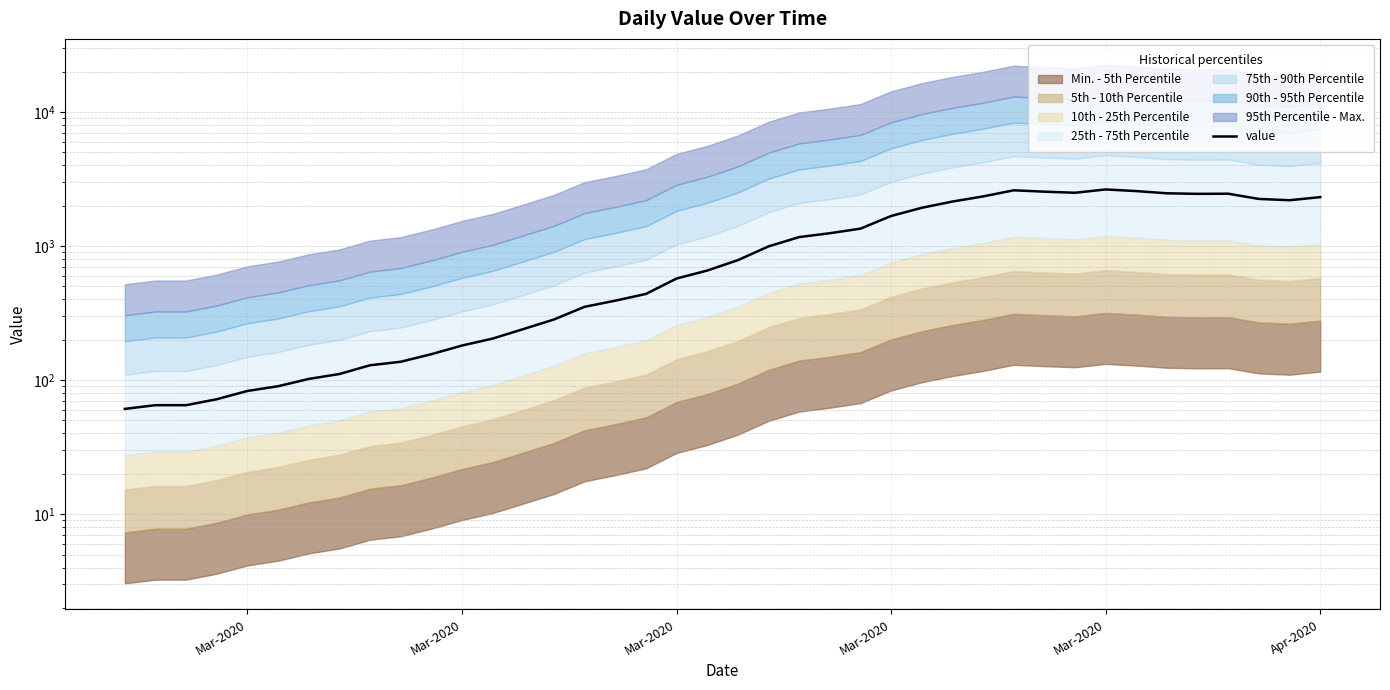

At which category does the chart reach its peak across all series?

Mar-2020